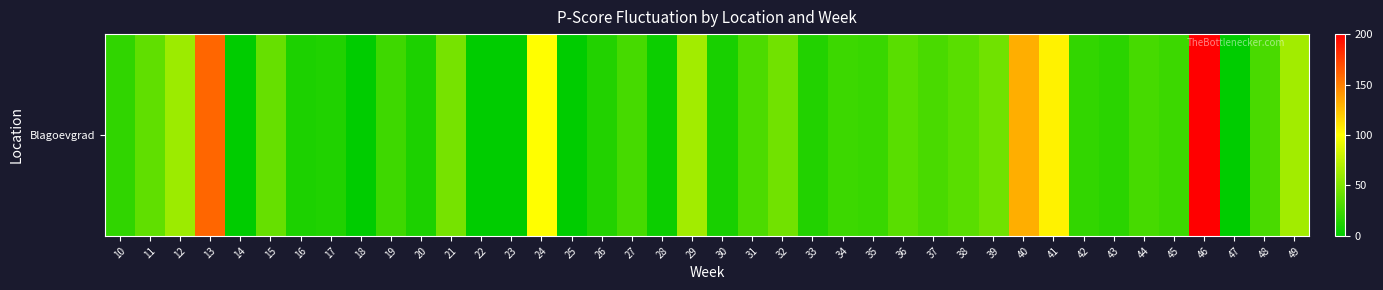

Which label corresponds to the smallest value in the chart?

14